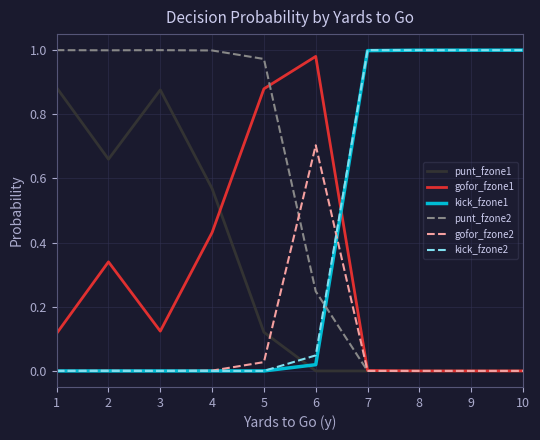

True or false: punt_fzone2 has a value of 0.1 at 6.

False